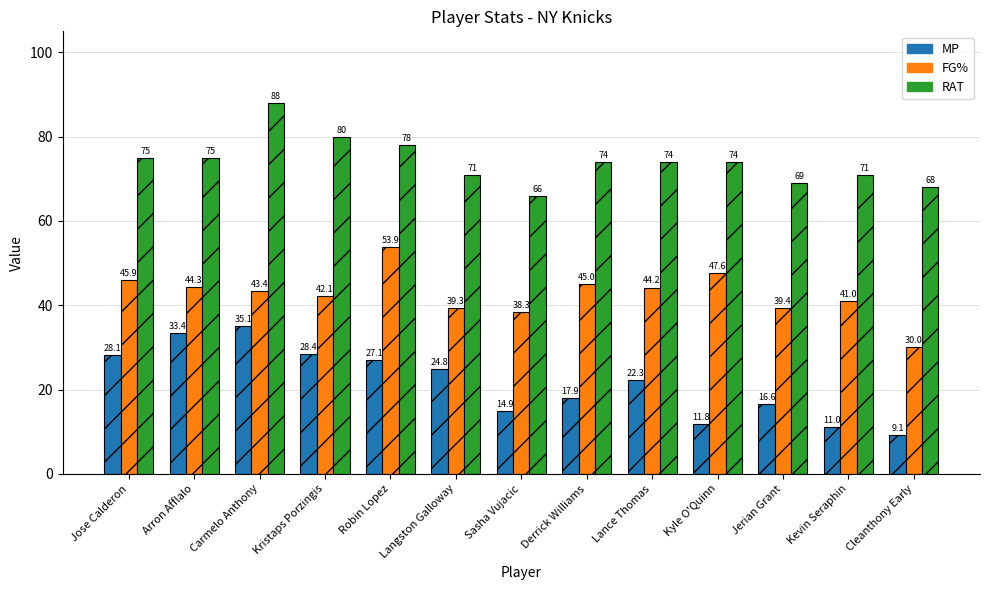

True or false: RAT has a value of 34.3 at Derrick Williams.

False